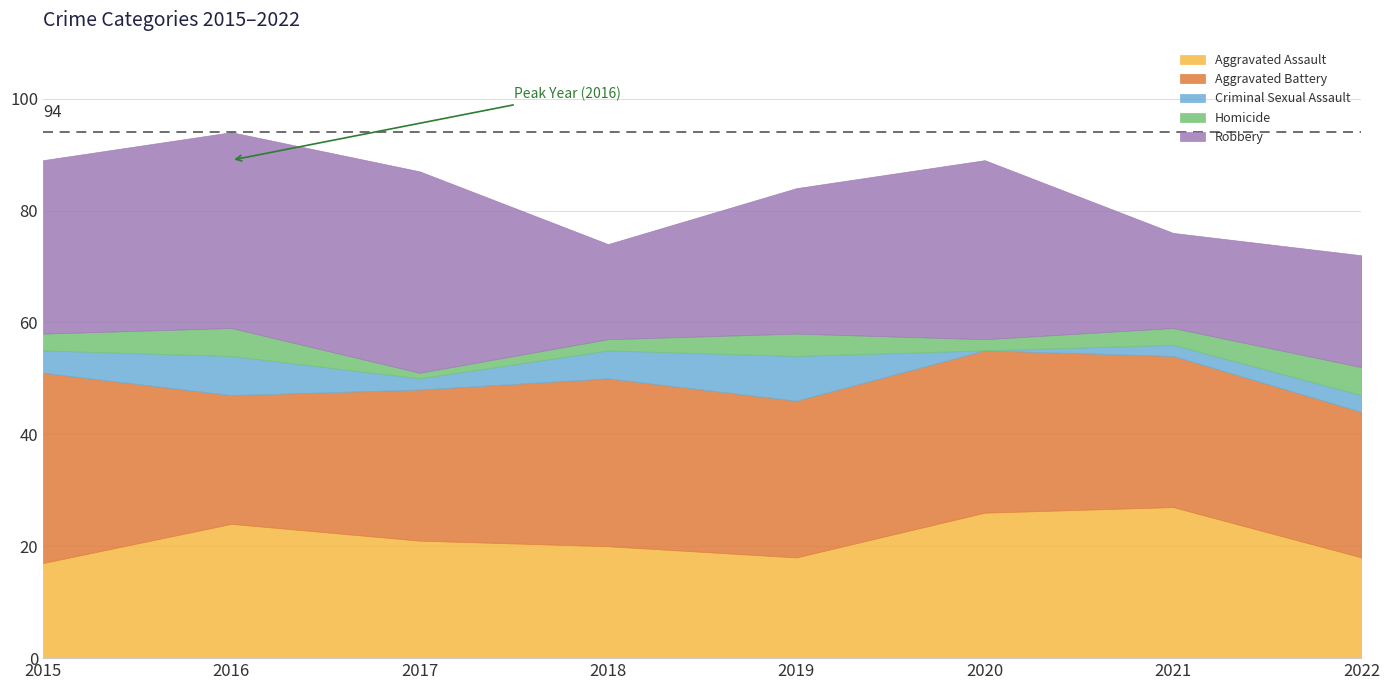

What is the value of the Aggravated Assault point at the 6th from the left?

26